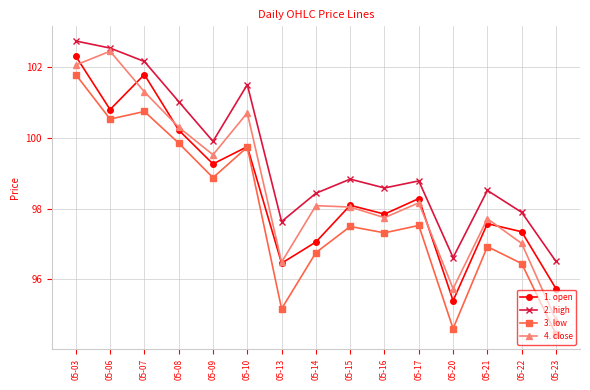

Between 05-09 and 05-13, which series saw the biggest shift?

3. low